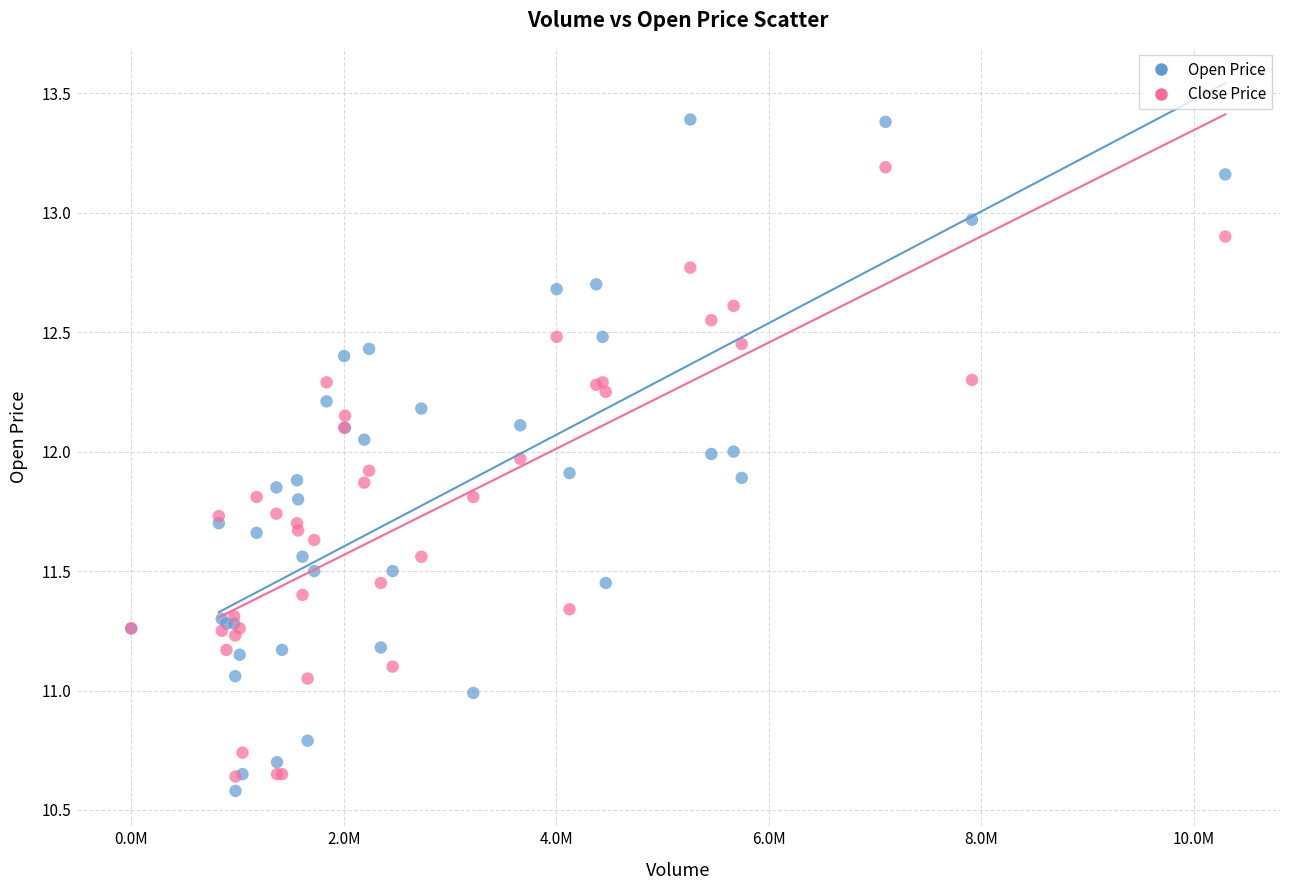

Which series has the widest spread of Y values?

Open Price